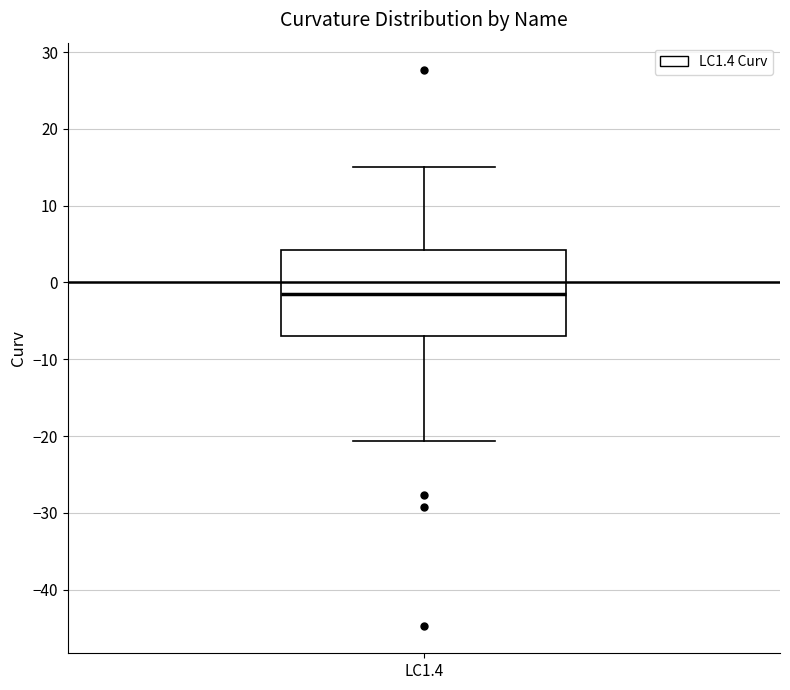

Transcribe this box plot: give where the median line is, the range the box spans, and where the two whiskers end, as read against the y-axis. The values are not printed on the chart, so give them approximately, as read against the axis.

median -2, box -7 to 4, whiskers -21 to 15